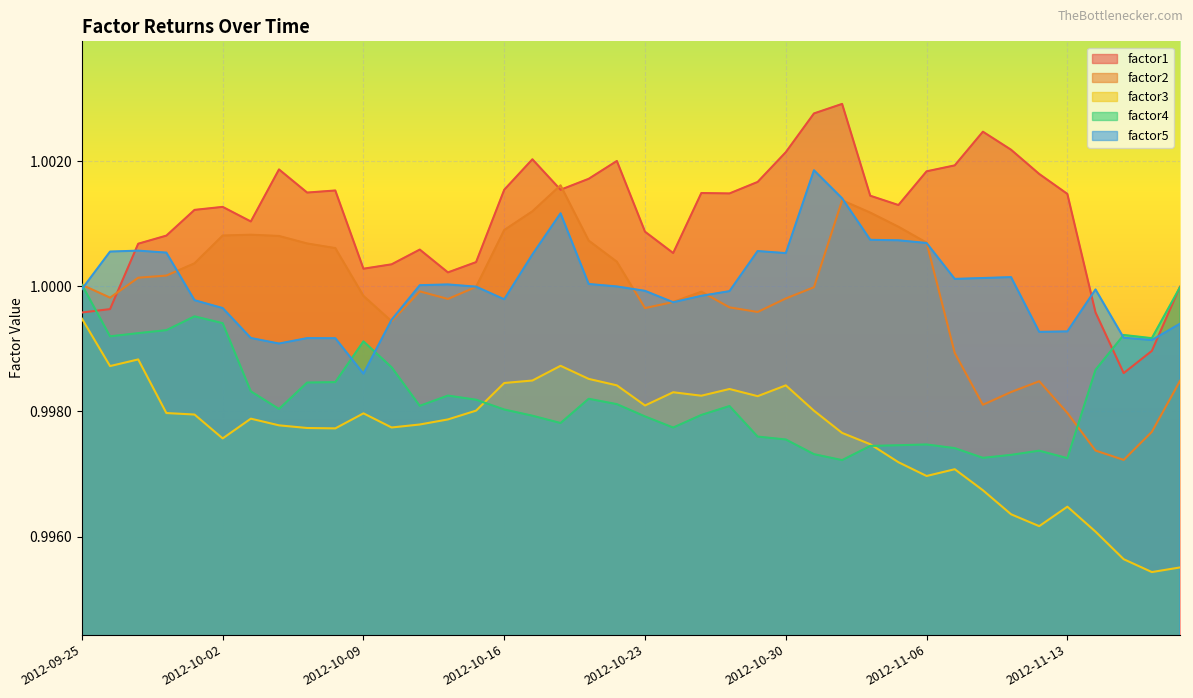

Where do factor5 and factor2 first cross each other?

2012-09-25 and 2012-09-26